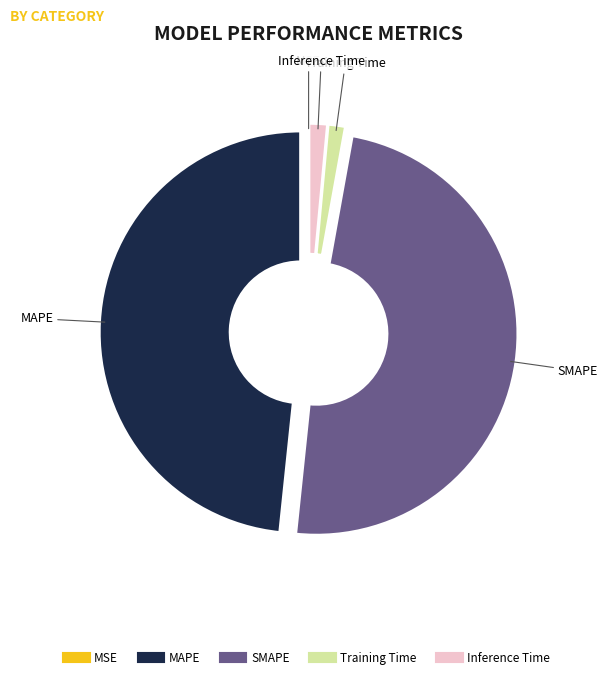

To the nearest percent, what is the difference between the largest and smallest slice percentages?

49%